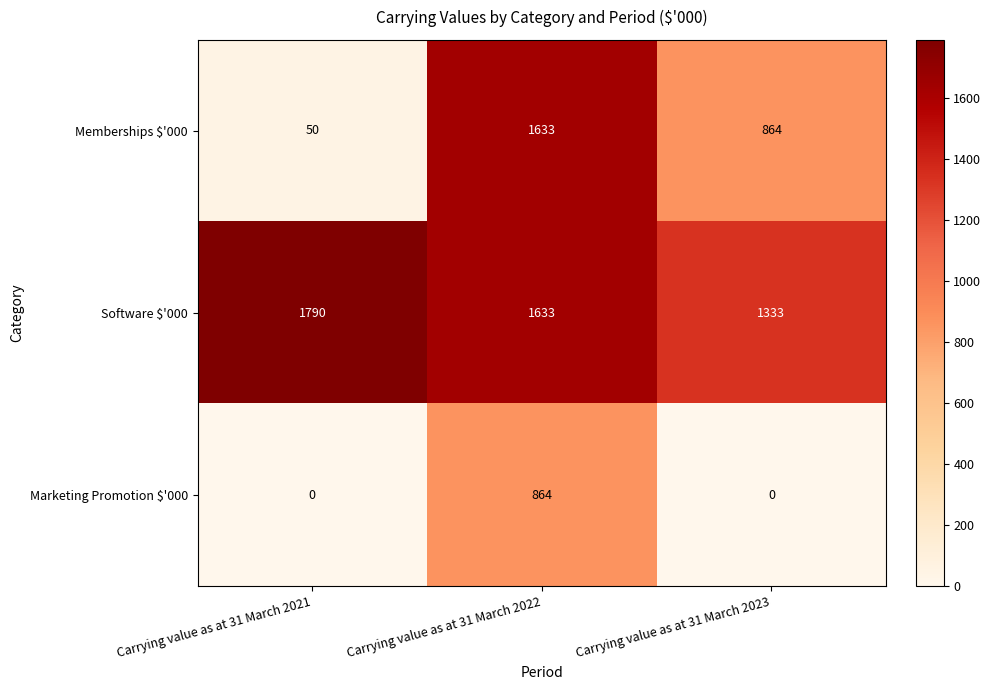

What value does the Software $'000 series have at Carrying value as at 31 March 2021, to the nearest 50?

1800